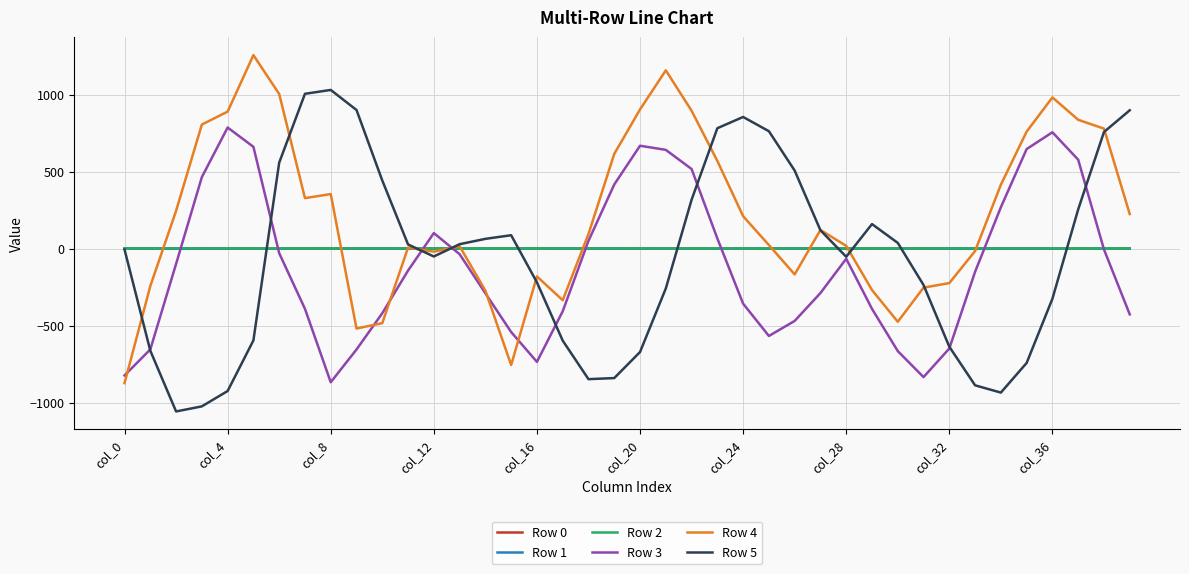

Which series has the largest range (max minus min)?

Row 4